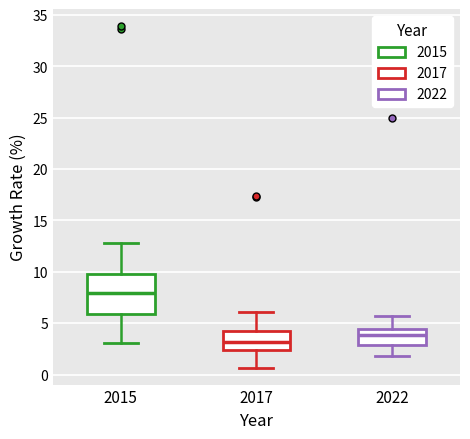

Which box has the lowest median line?

2017